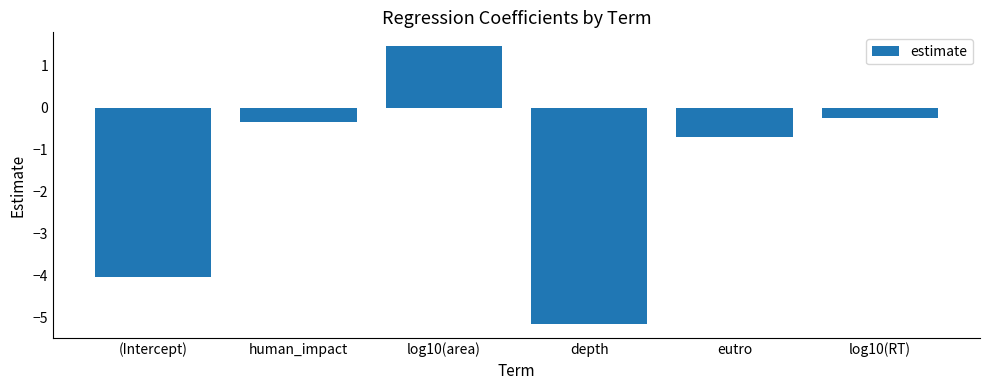

Reading left to right, what are all the values shown in this chart?

-4.0	-0.3	1.5	-5.2	-0.7	-0.3